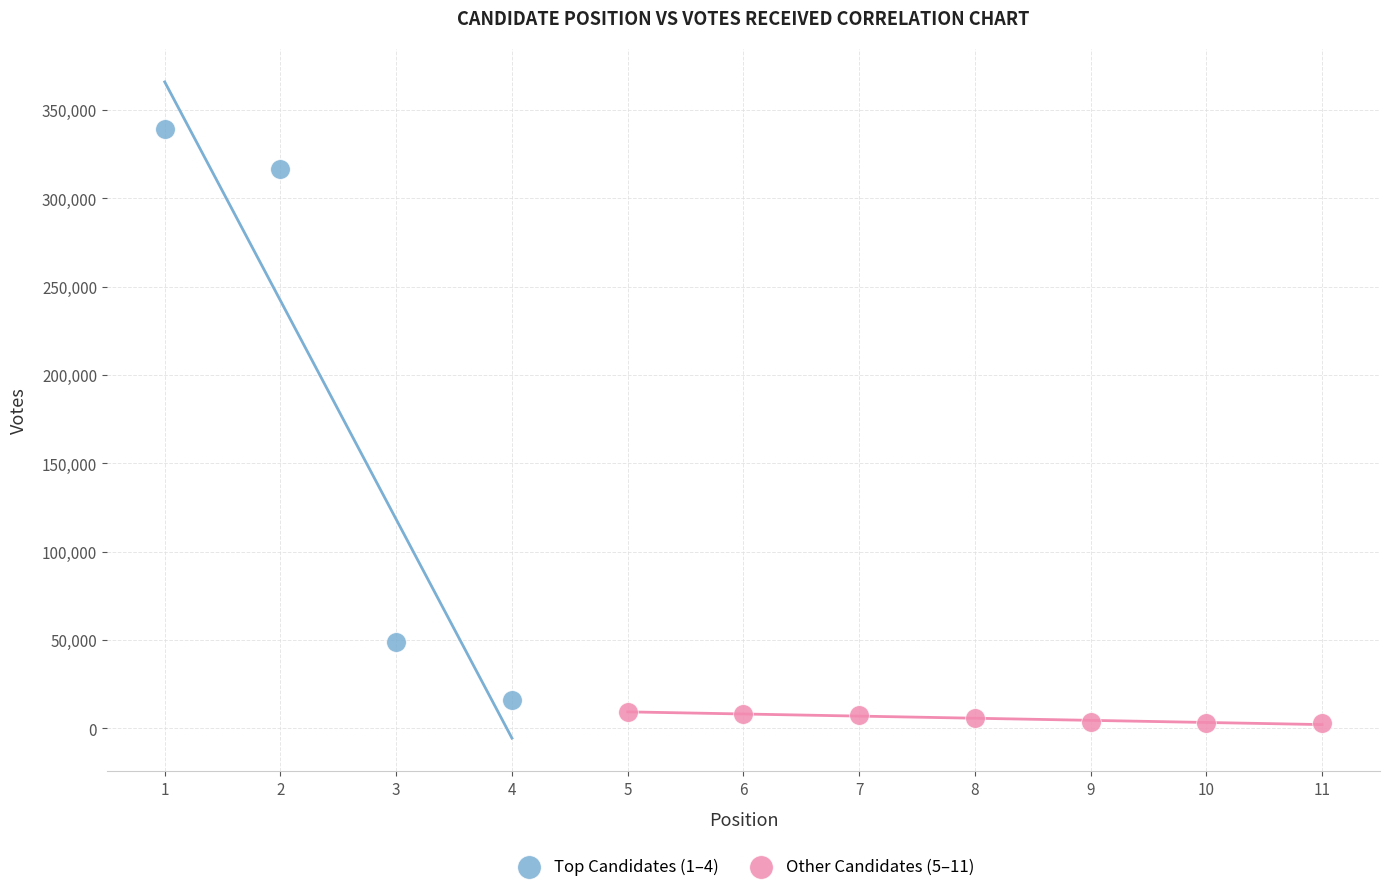

Which series contains the highest Y value?

Top Candidates (1–4)